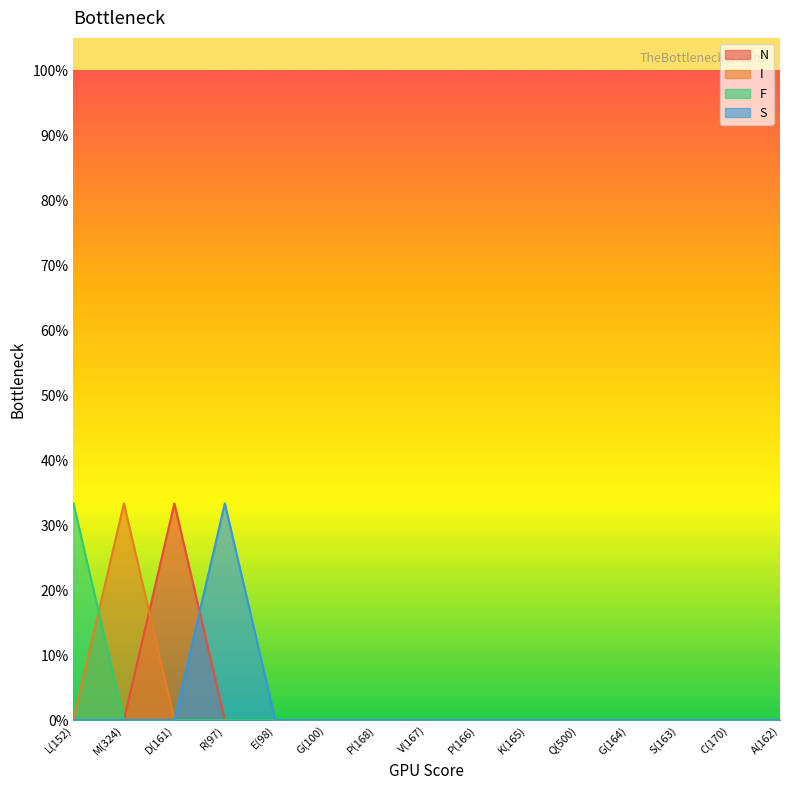

How many lines are shown in the chart?

4